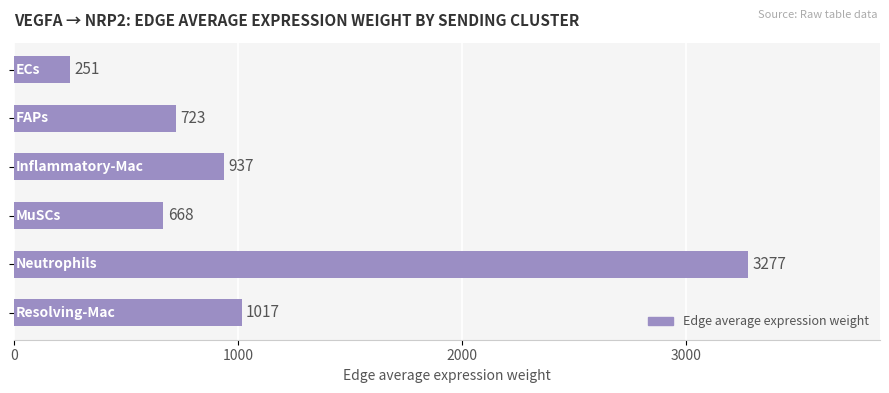

What is the minimum value shown in the chart?

250.8